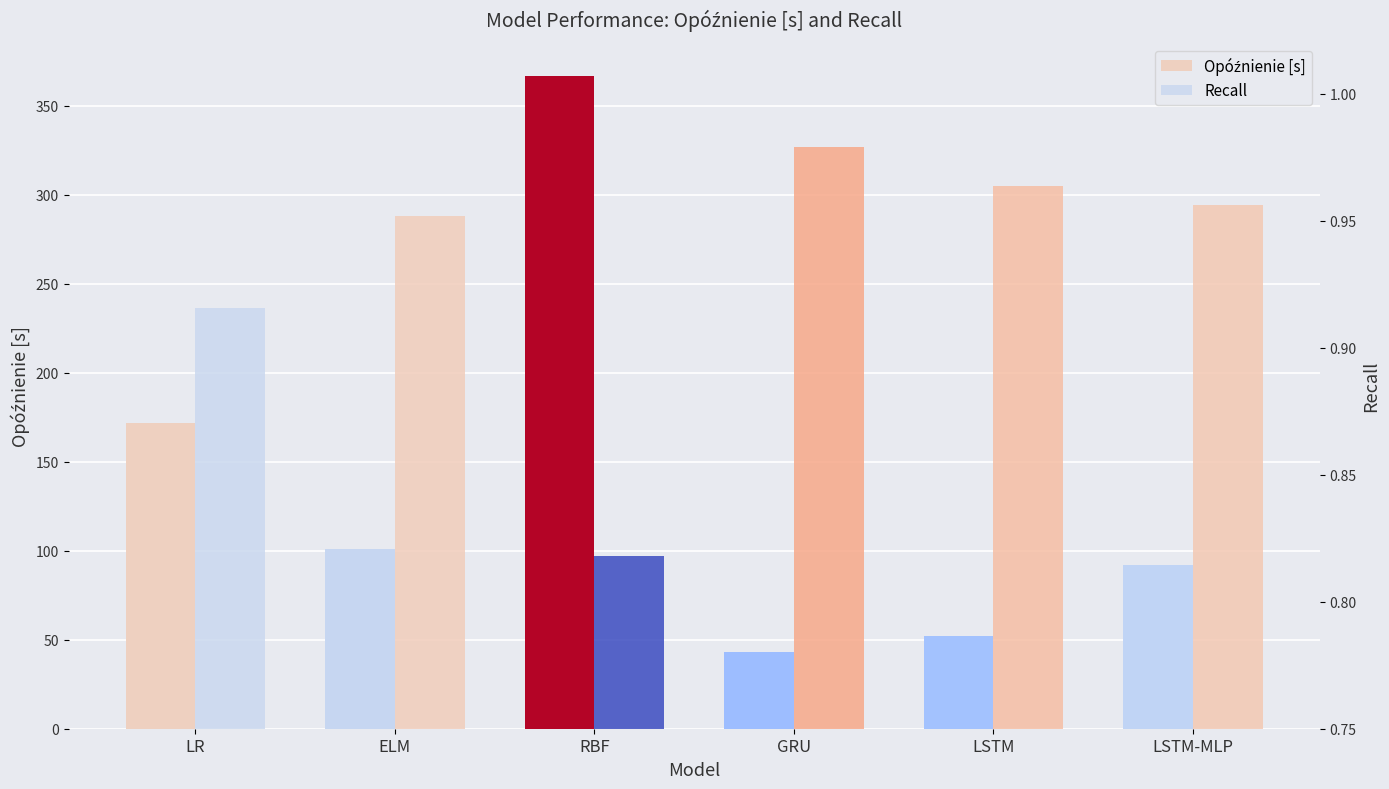

At which category does the chart reach its minimum across all series?

RBF